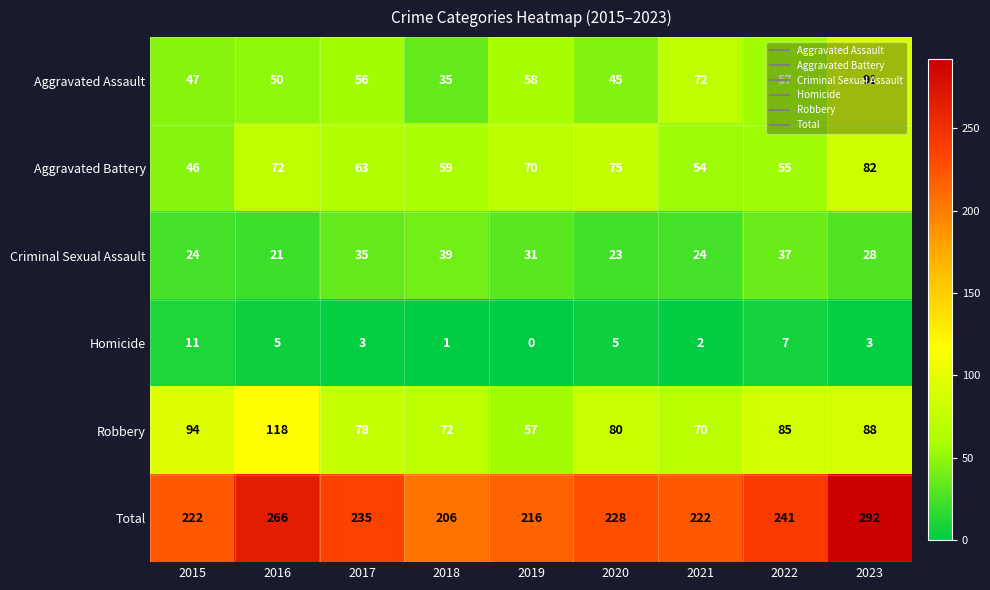

What is the sum of the Homicide values at 2016 and 2022?

12